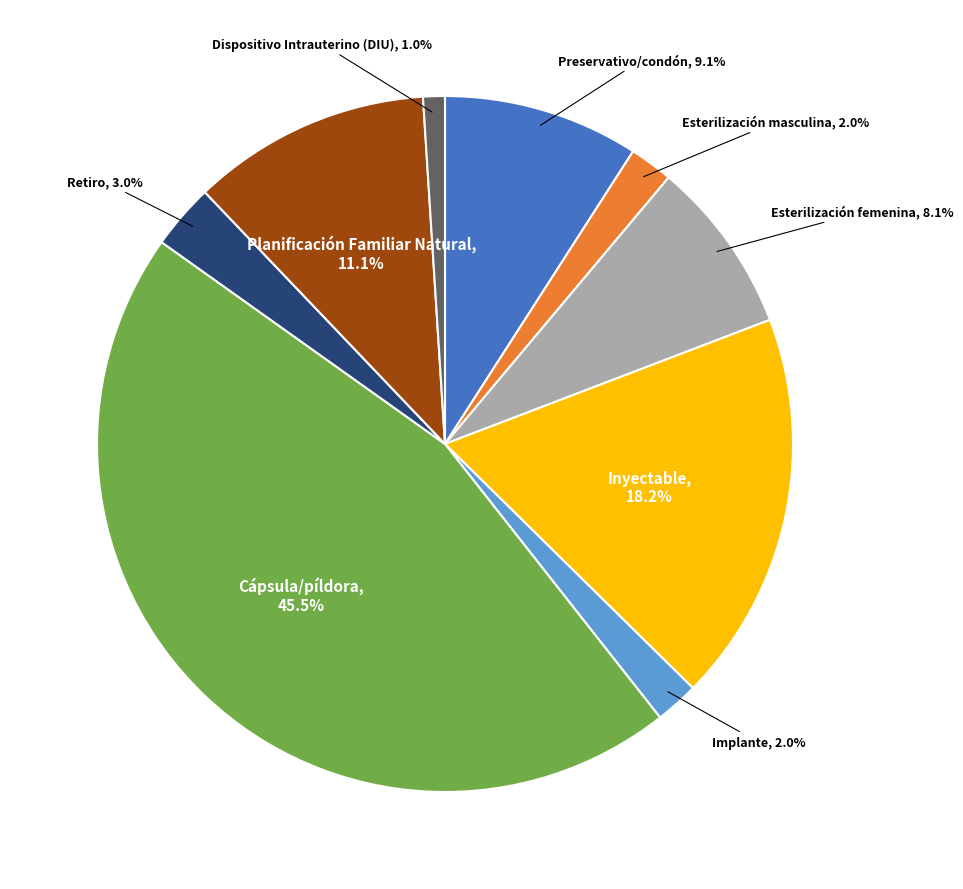

What percentage do Esterilización masculina and Inyectable together represent?

20.2%